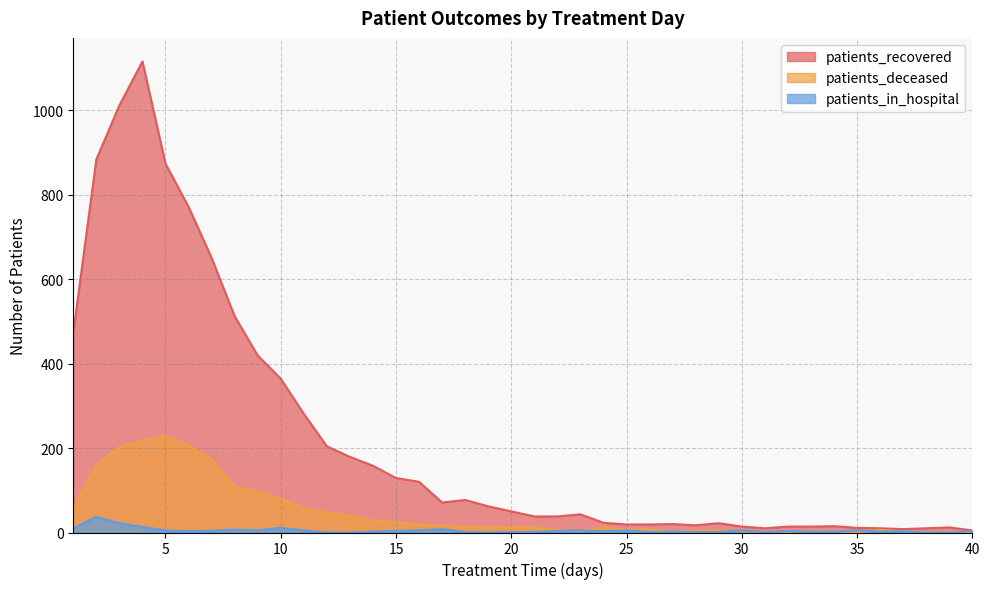

What is the difference between the highest and lowest values at 25?

14